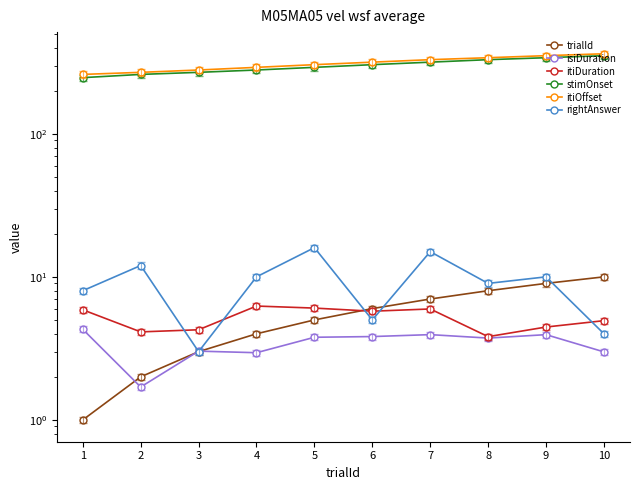

Is the value of isiDuration at 9 greater than the value of trialId at 10?

No